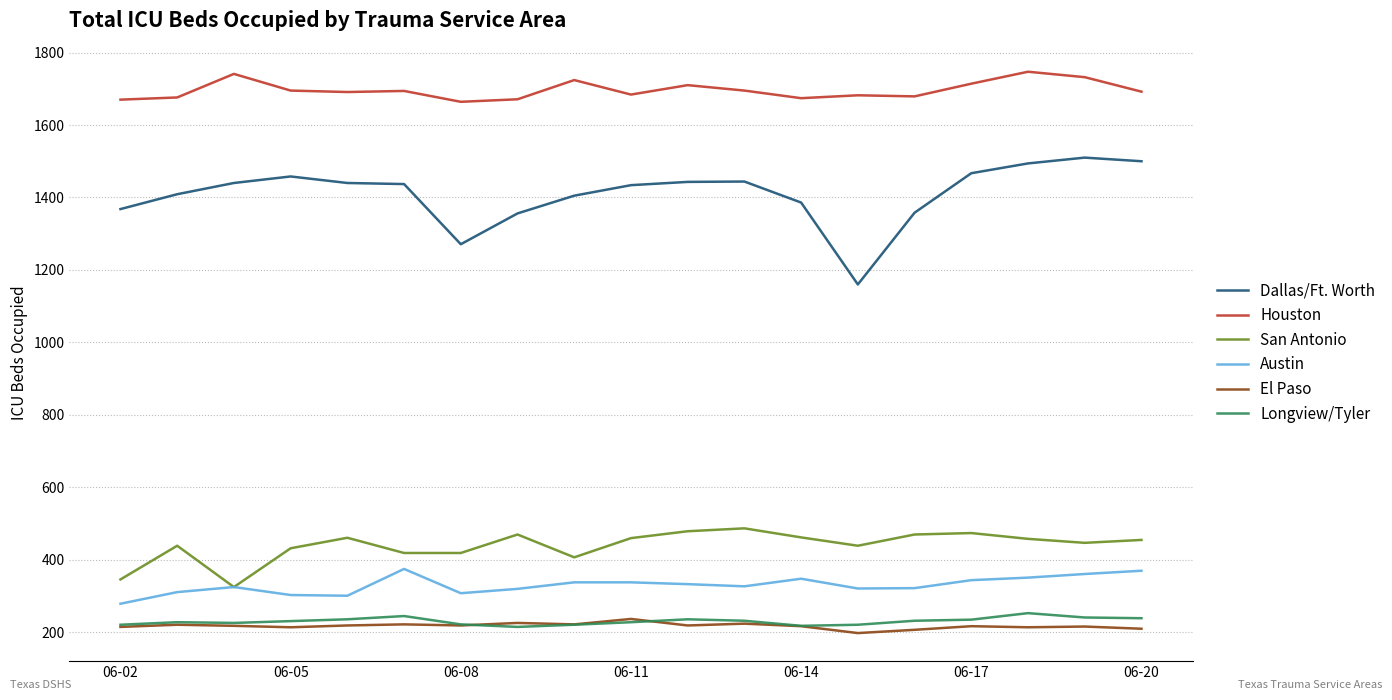

How many distinct data groups are displayed?

6